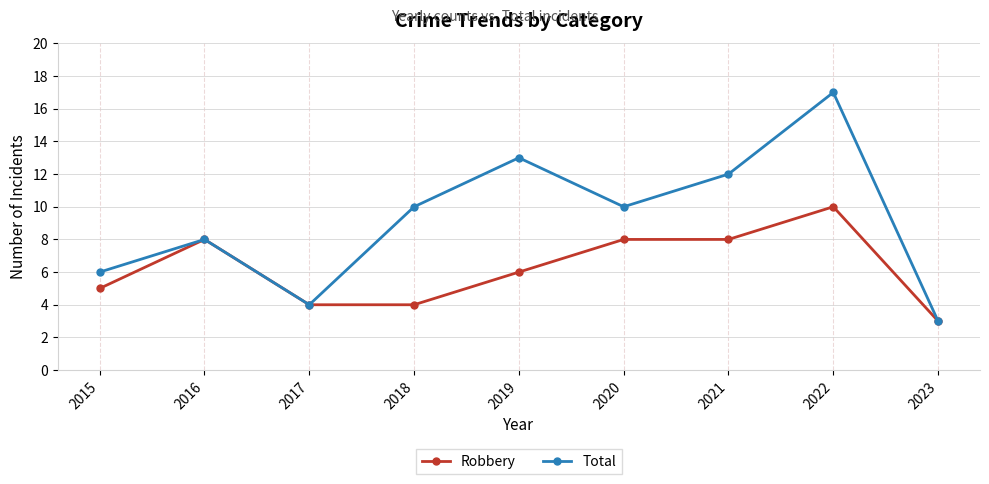

Where is the first local maximum for Robbery?

2016